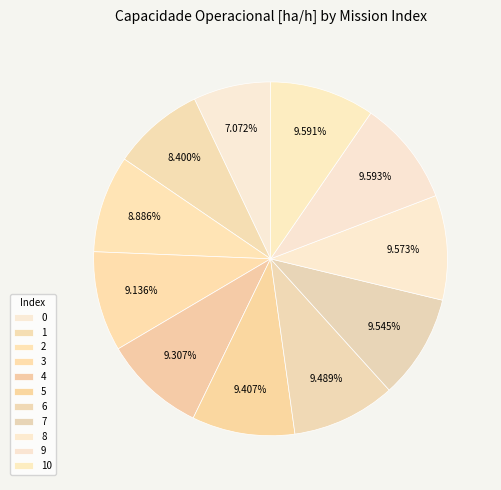

What is the total percentage of 5 and 6?

18.9%